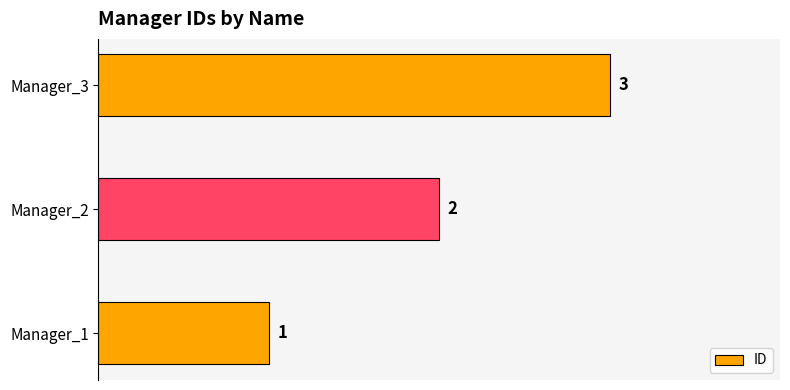

Are the bars grouped side by side (vs. stacked)?

No